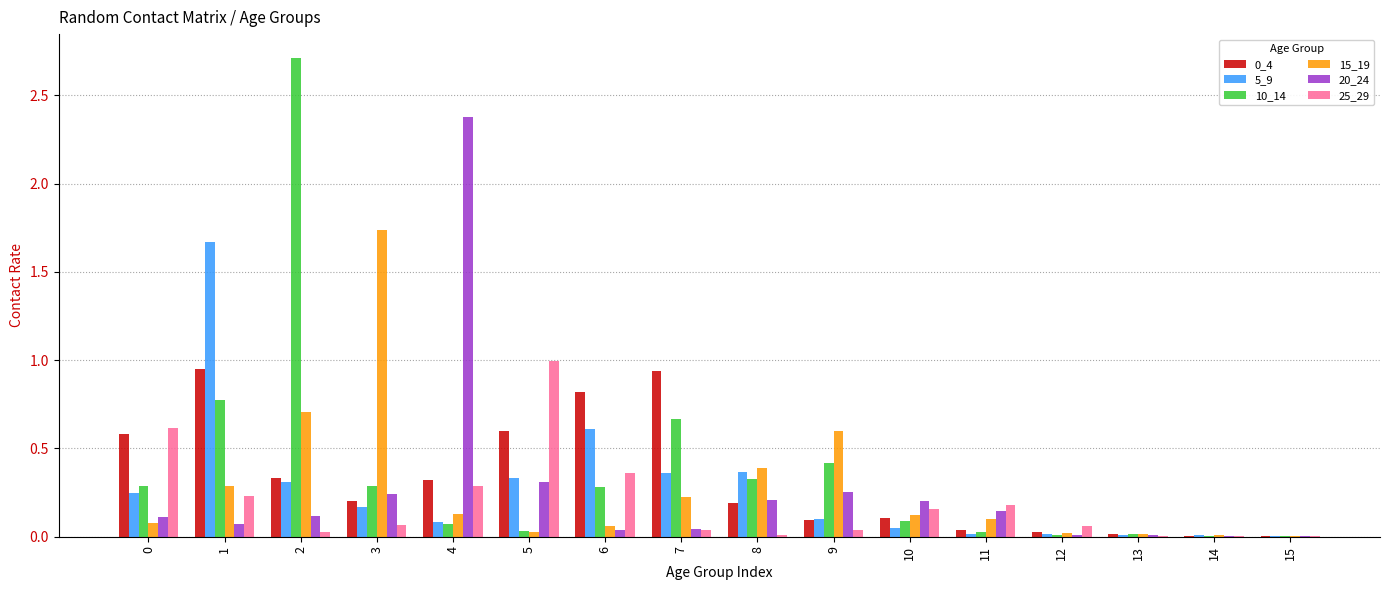

True or false: 15_19 has a value of 0.3 at 1.

True